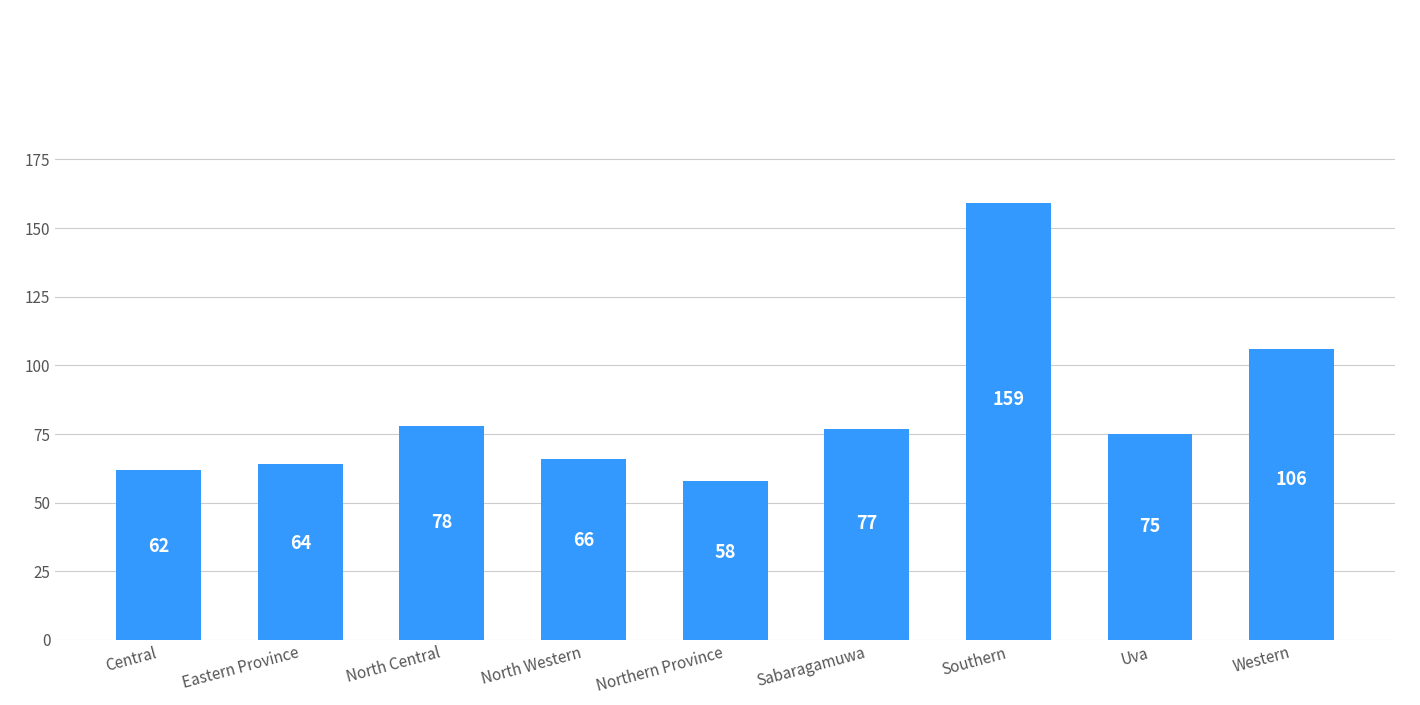

True or false: the data shows 75 at Uva.

True